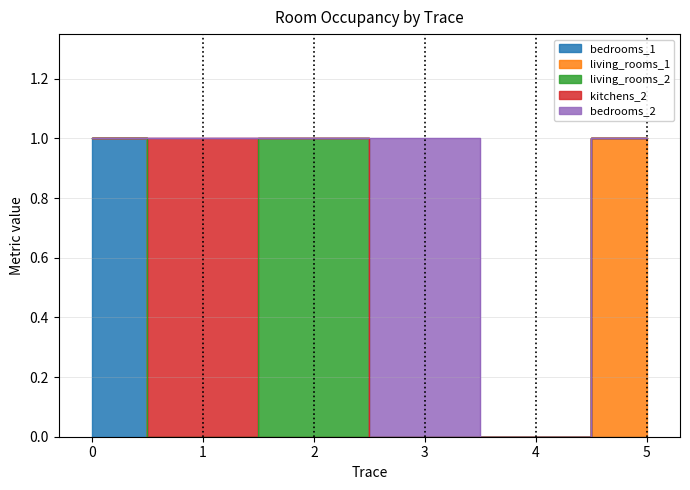

True or false: living_rooms_2 and living_rooms_1 cross at least once.

False